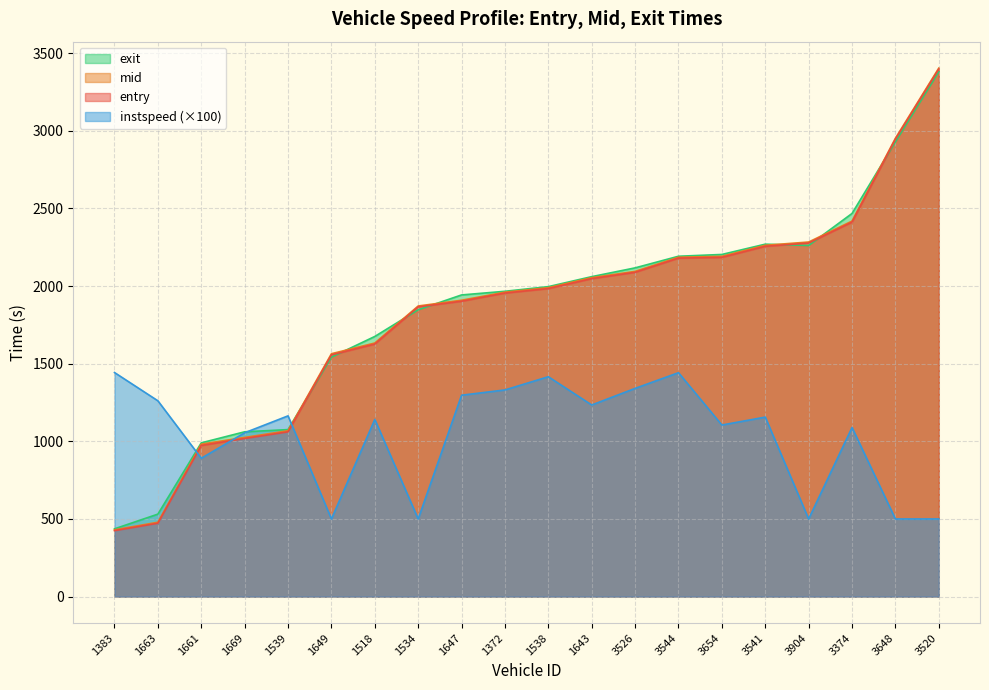

What is the average value of the entry series?

1831.3